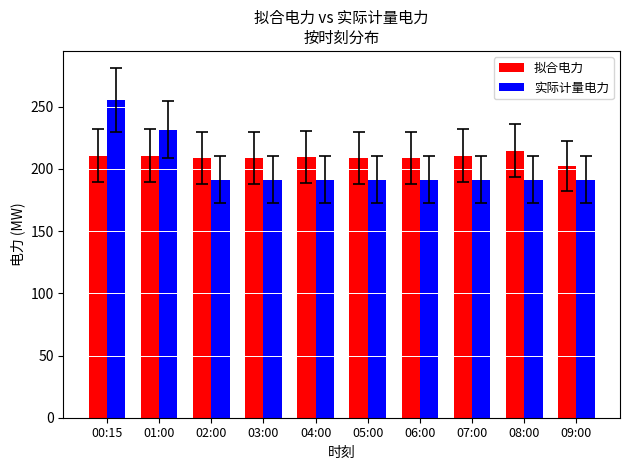

What is the difference between the highest and lowest values at 07:00?

19.2